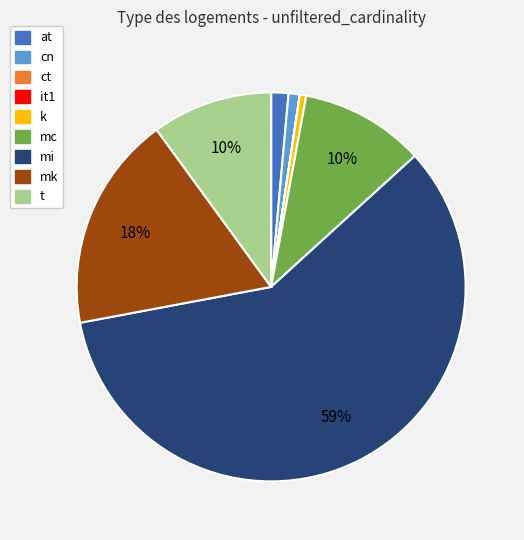

The mi slice represents 59% of the pie. True or false?

True